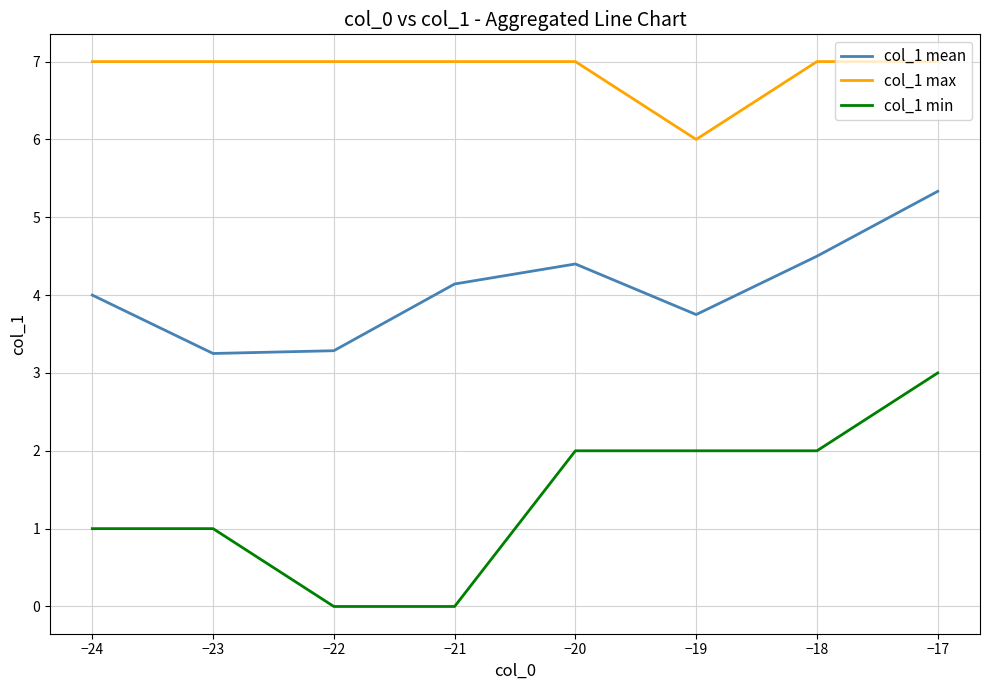

True or false: col_1 min has a value of 3.2 at −19.

False